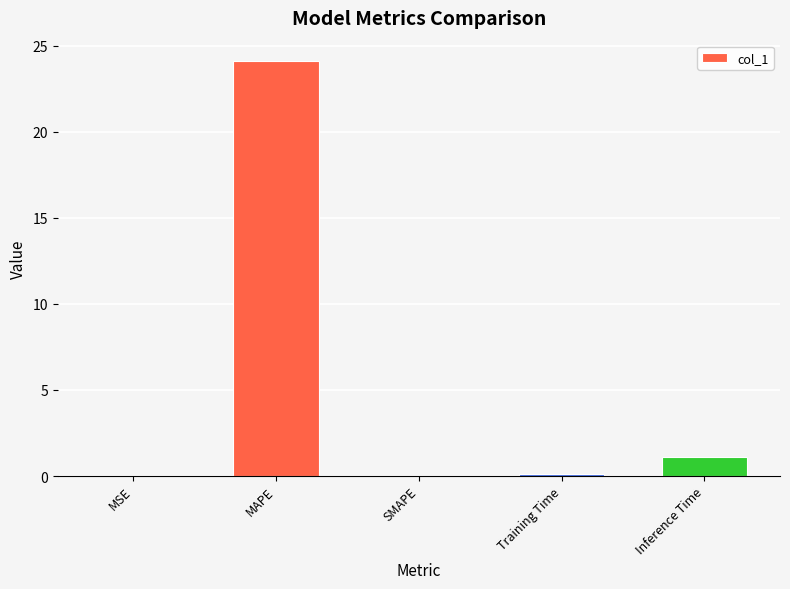

What is the change in value from MAPE to Training Time?

-24.0